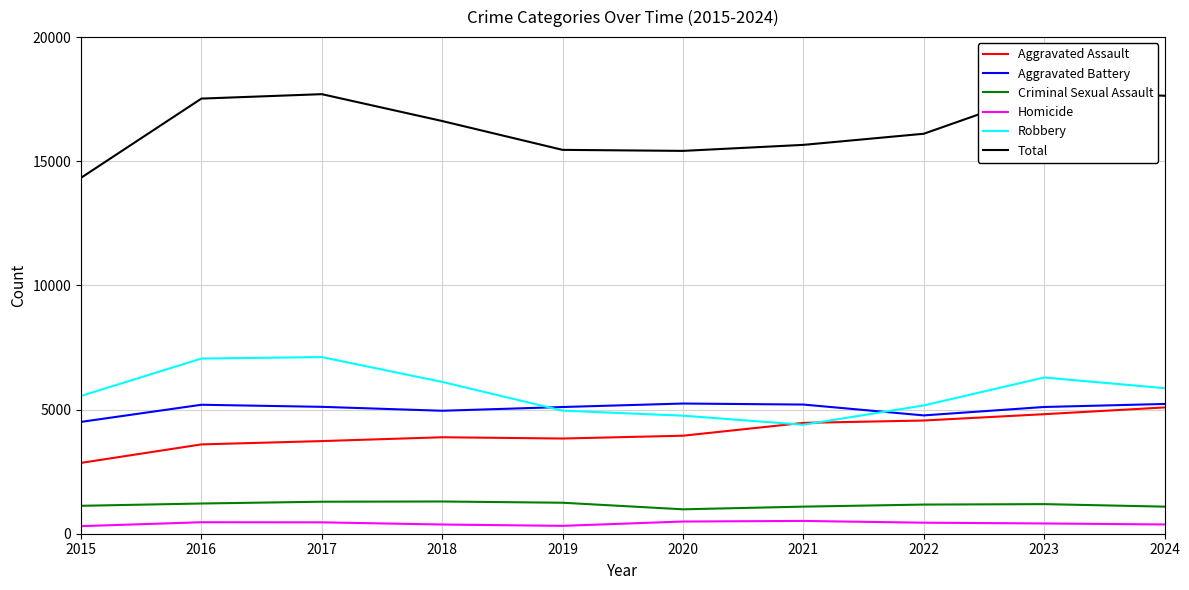

Is the value of Homicide at 2015 greater than the value of Aggravated Battery at 2016?

No